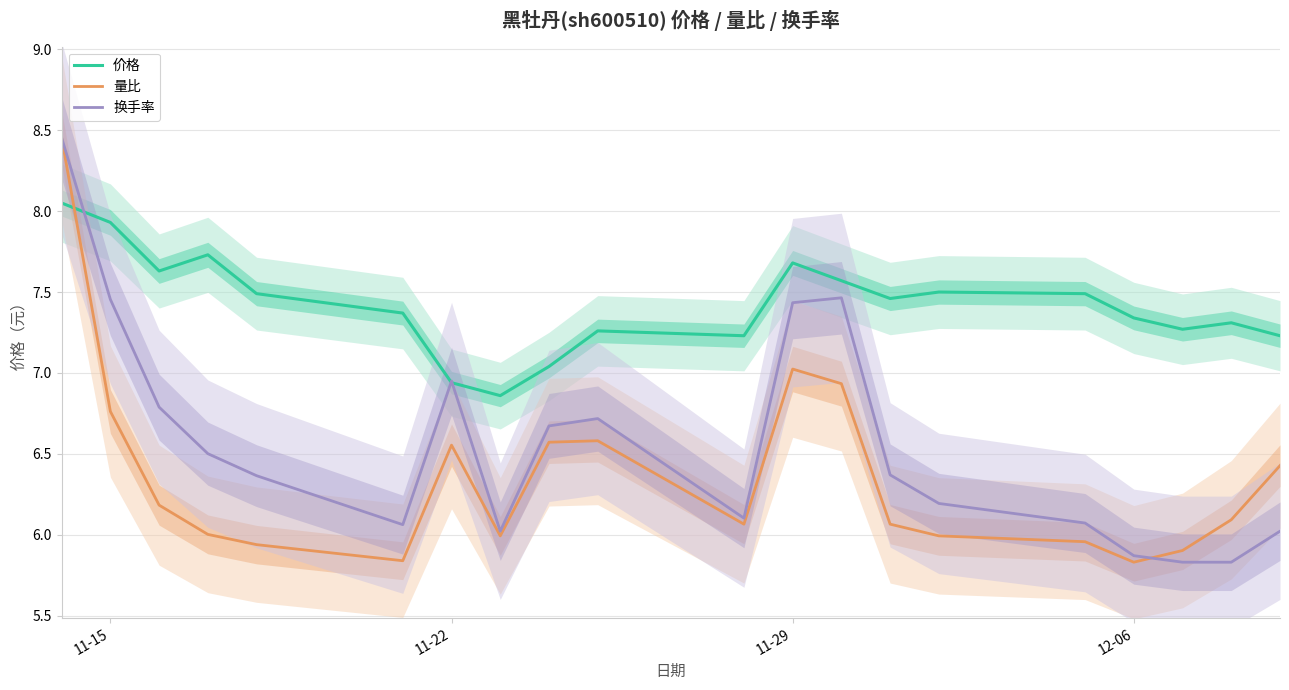

What is the difference between the maximum and second lowest values in the 换手率 series?

2.6